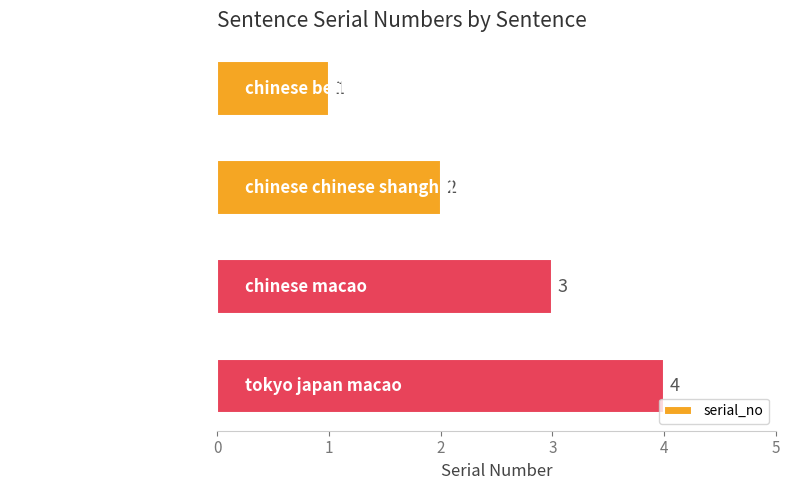

What is the greatest value displayed?

4